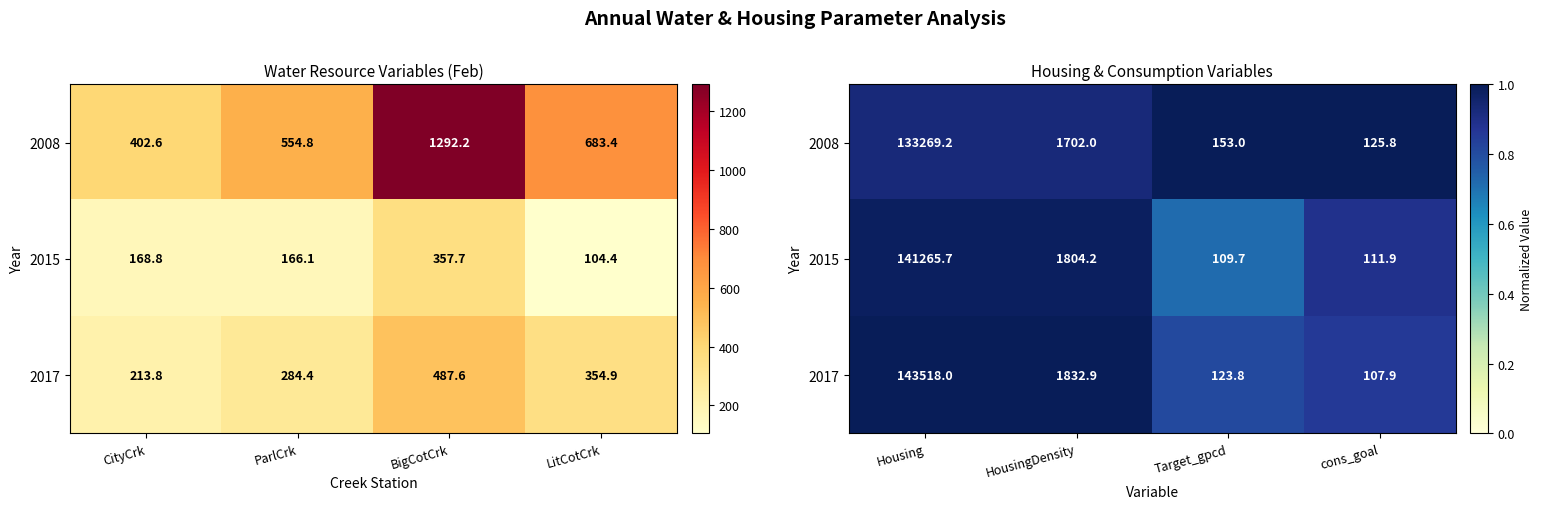

Is the value of 2015 at Housing greater than the value of 2008 at Target_gpcd?

No